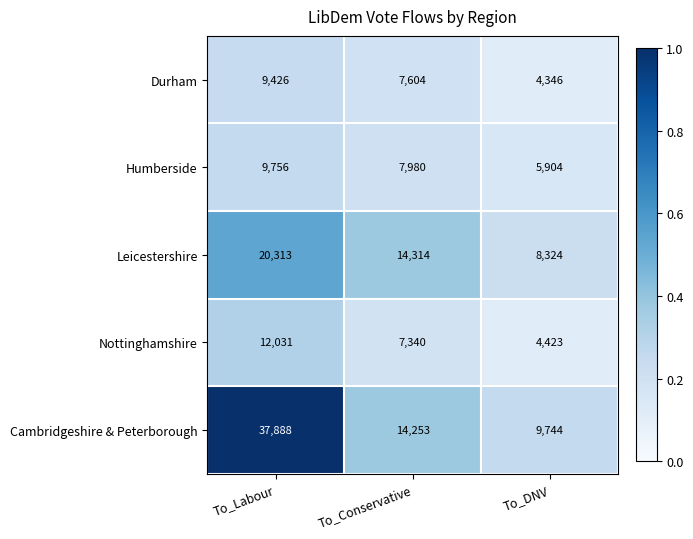

At which category is the sum across all series the highest?

To_Labour